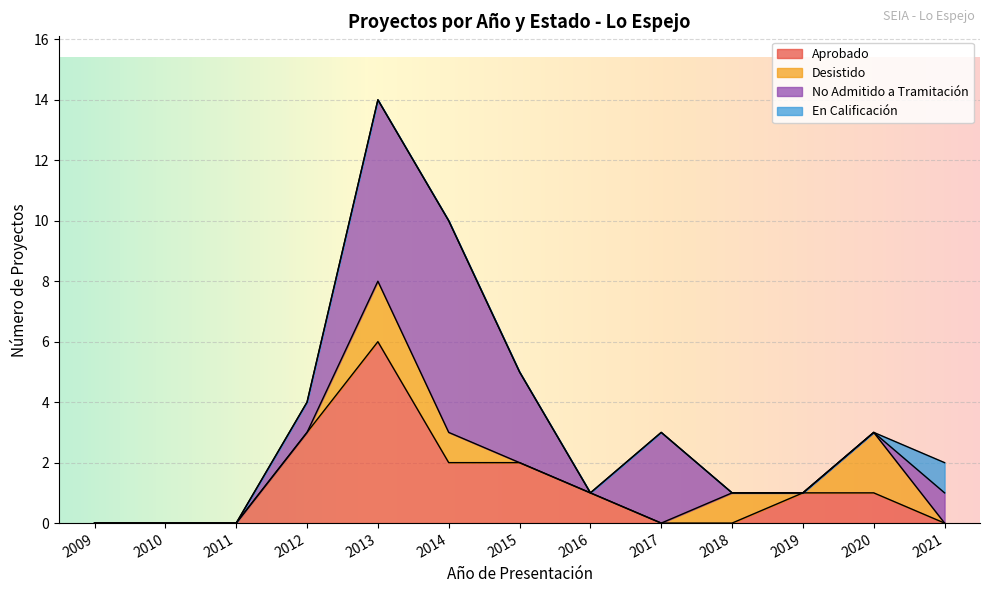

Which category has the highest value in the Aprobado series?

2013